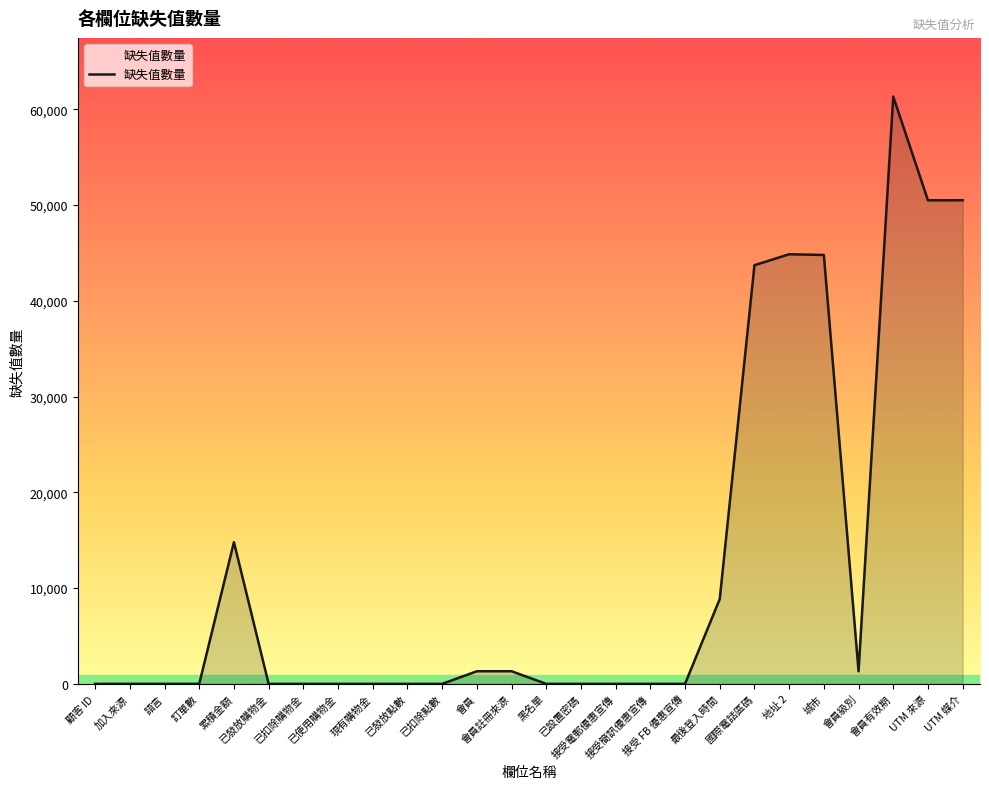

What is the difference between the maximum and minimum values?

61310